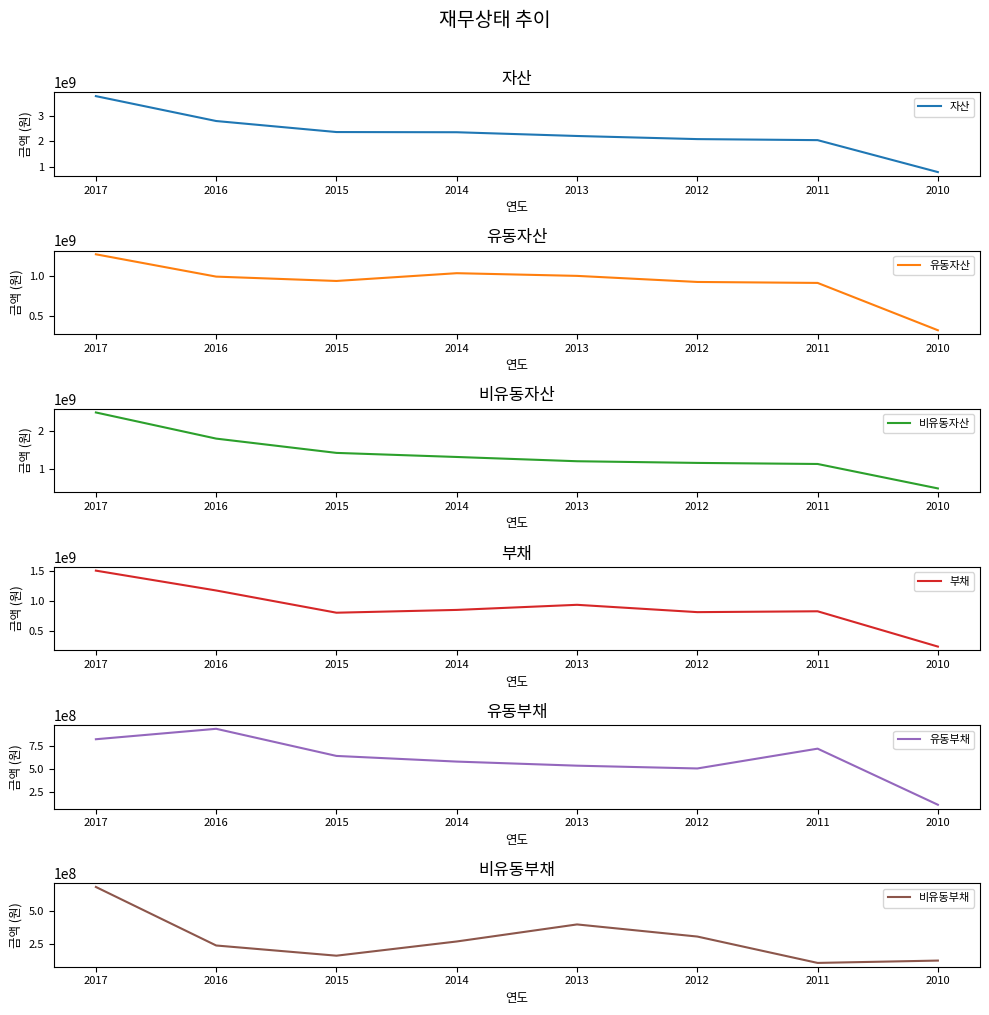

What is the lowest value of the 유동자산 series?

312668012